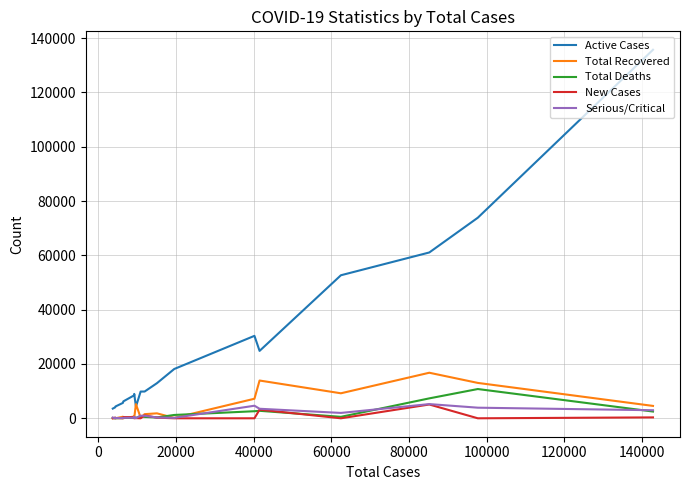

True or false: Serious/Critical has more than 1 points higher than both neighbors.

True